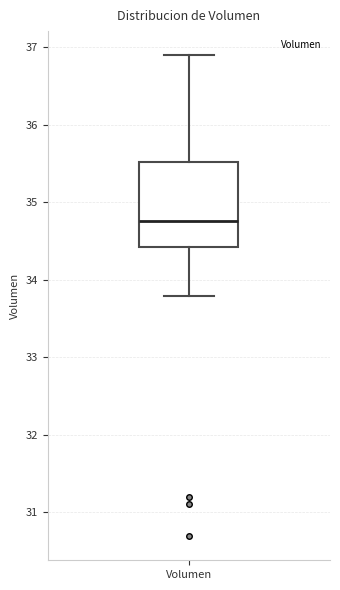

Transcribe this box plot: give where the median line is, the range the box spans, and where the two whiskers end, as read against the y-axis. The values are not printed on the chart, so give them approximately, as read against the axis.

median 34.8, box 34.4 to 35.5, whiskers 33.8 to 36.9